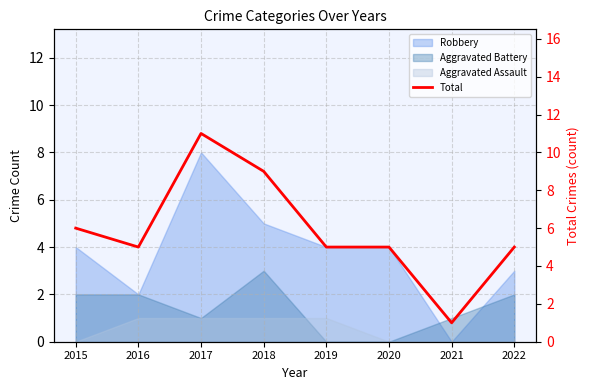

Reading left to right, list all the values displayed in this chart.

2015=6	2016=5	2017=11	2018=9	2019=5	2020=5	2021=1	2022=5